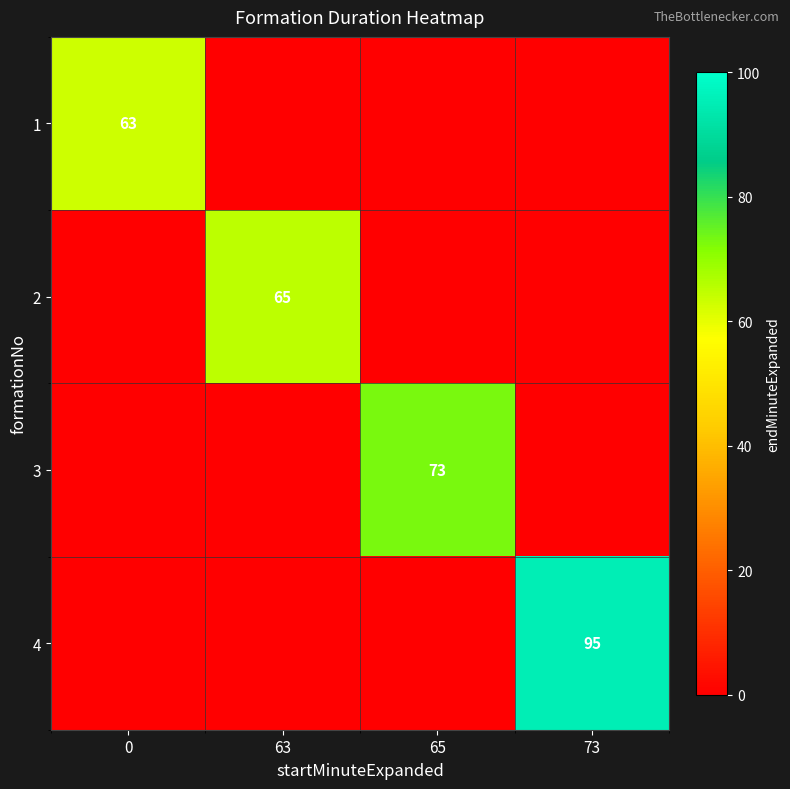

What is the difference between the row_0 values at 0 and 65?

63